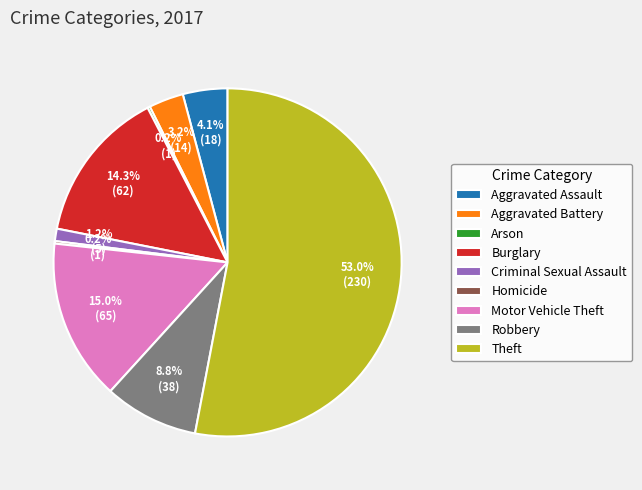

What is the ratio of the value at Criminal Sexual Assault to the value at Aggravated Battery?

0.4